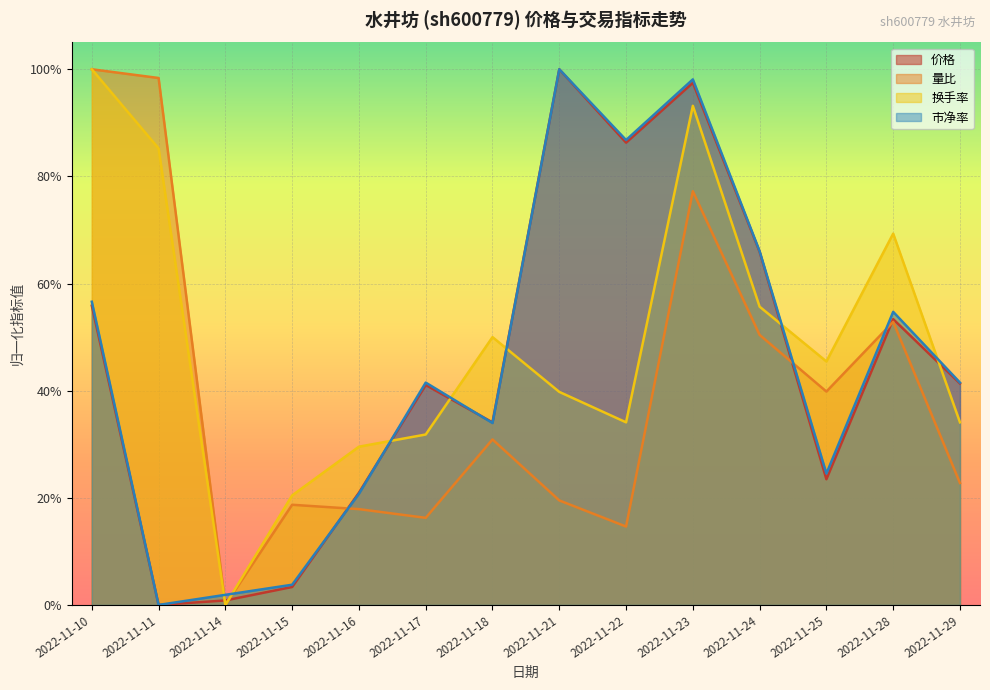

What are all the series names shown in the legend?

价格, 量比, 换手率, 市净率